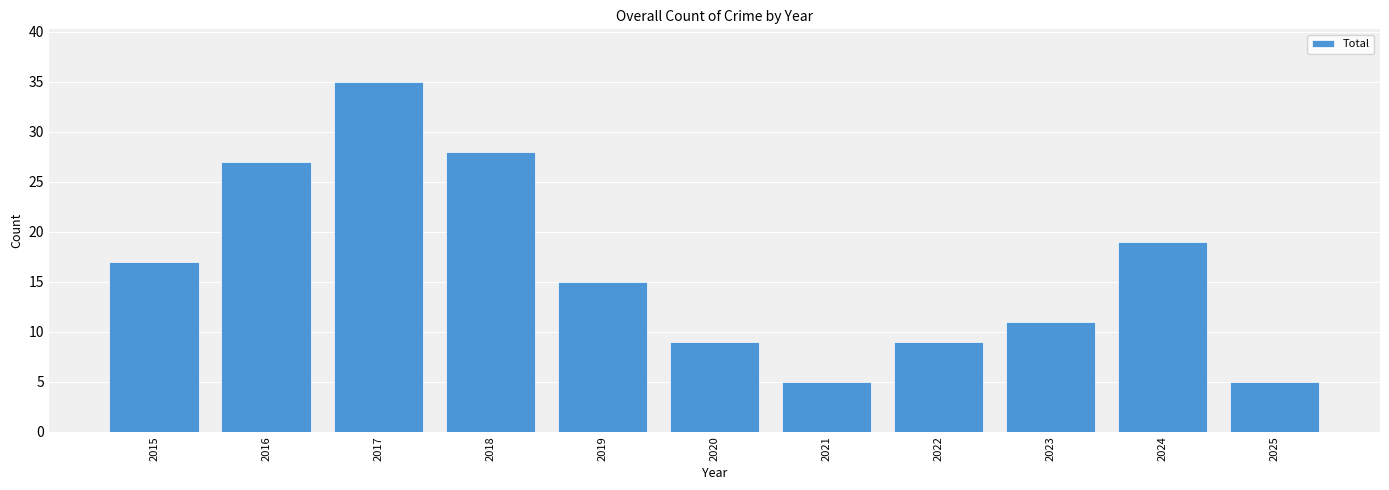

What is the difference between the values at 2017 and 2021?

30